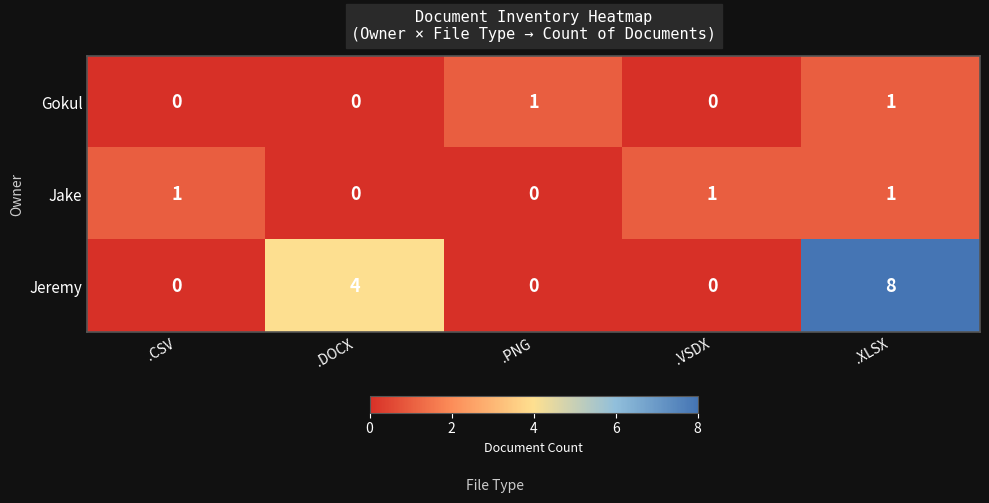

The Jeremy series shows 1 at .DOCX. True or false?

False